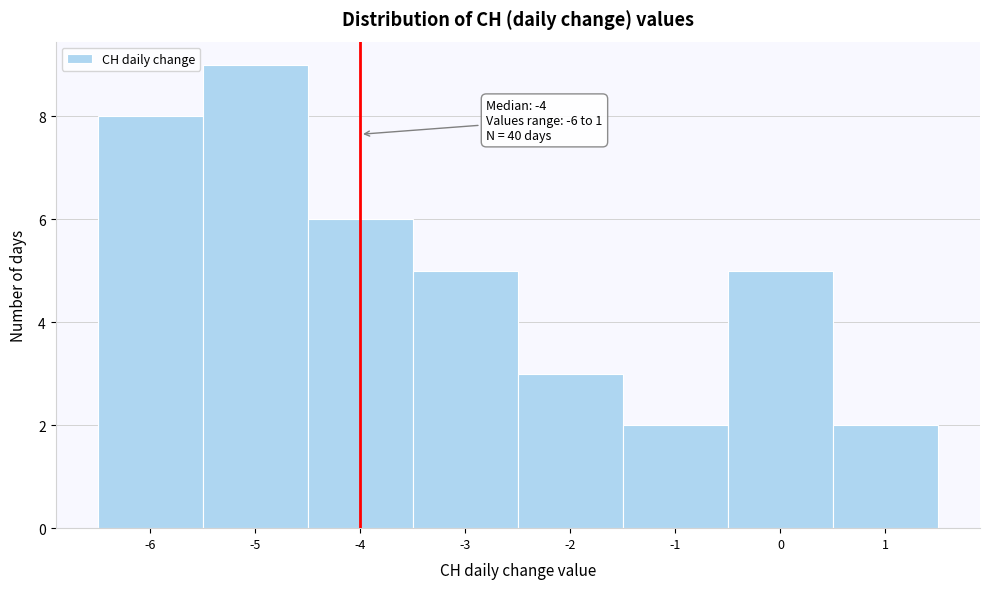

Over which range of the x-axis is the bar tallest?

-5.5 to -4.5